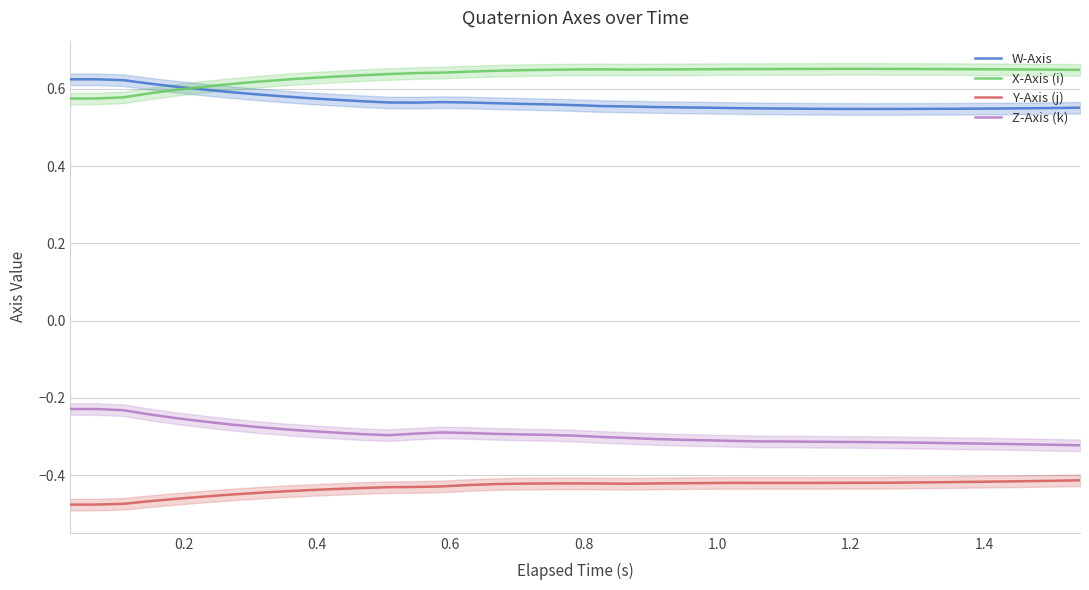

True or false: W-Axis and Y-Axis (j) intersect in this chart.

False